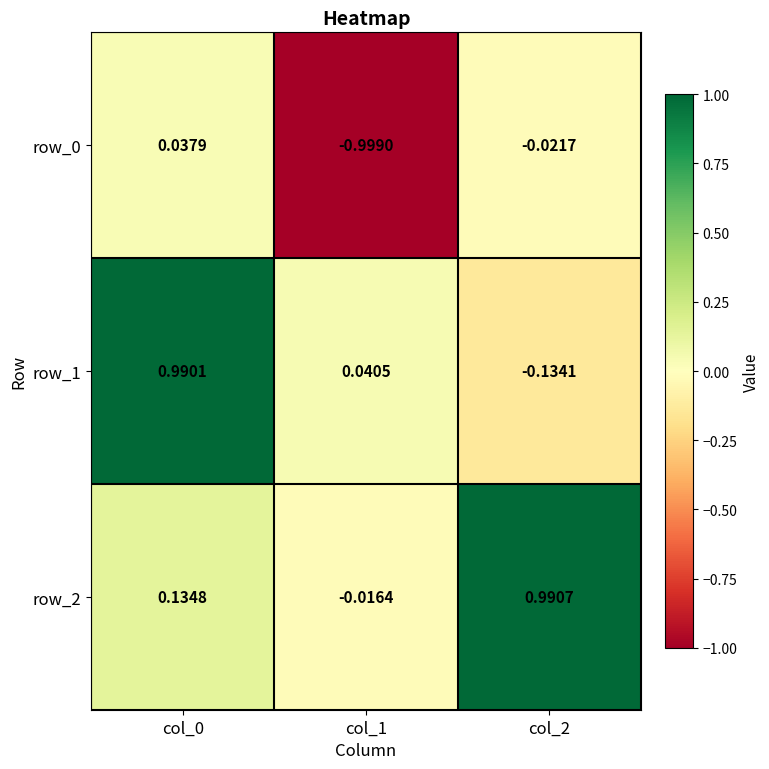

How many data points in row_2 are less than 0?

1